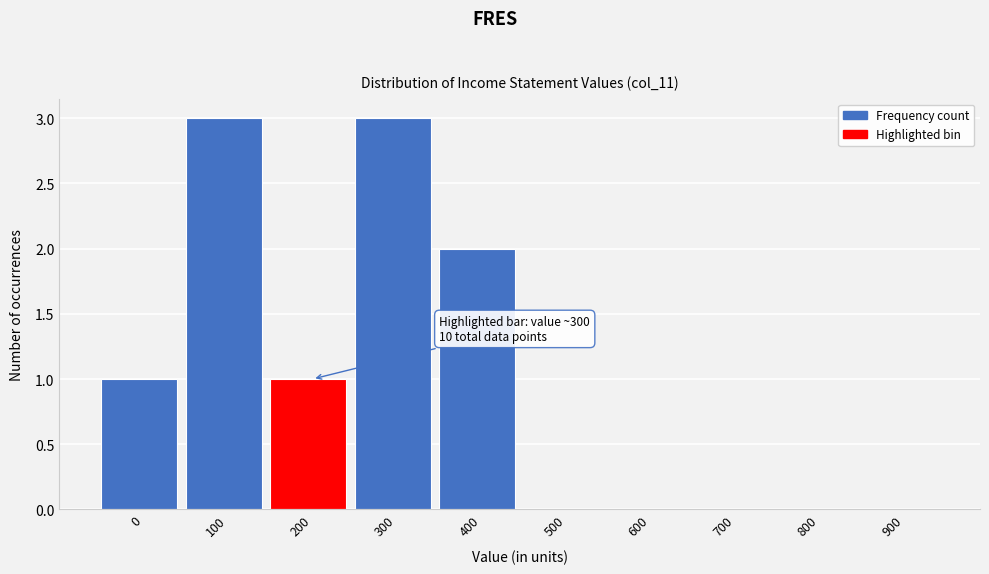

Reading left to right, what are all the values shown in this chart?

0=1	100=3	200=1	300=3	400=2	500=0	600=0	700=0	800=0	900=0